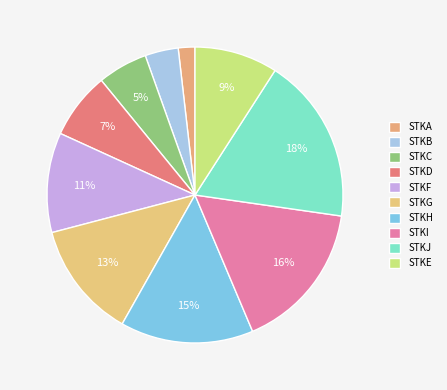

How many segments does this pie chart have?

10